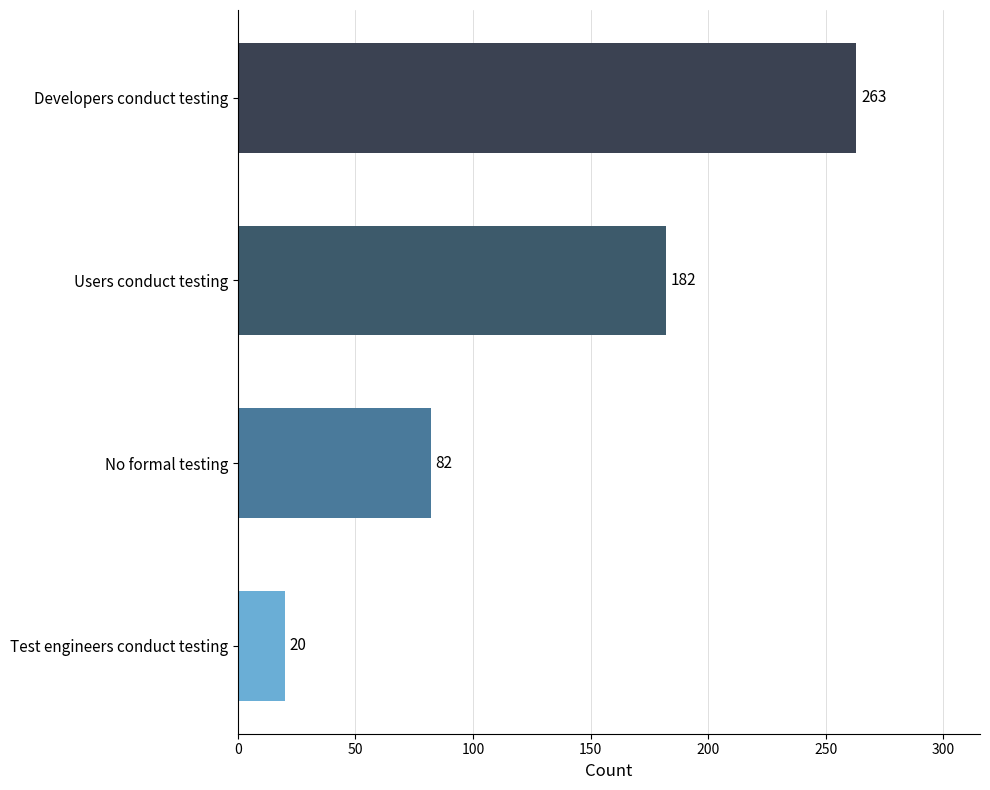

What is the change in value from Test engineers conduct testing to Users conduct testing?

+162